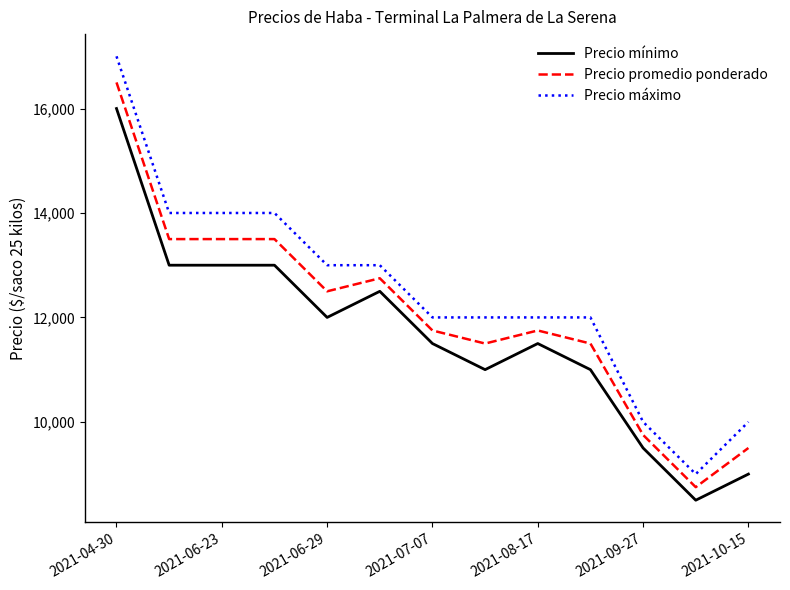

Is this an area chart (filled region under the line)?

No